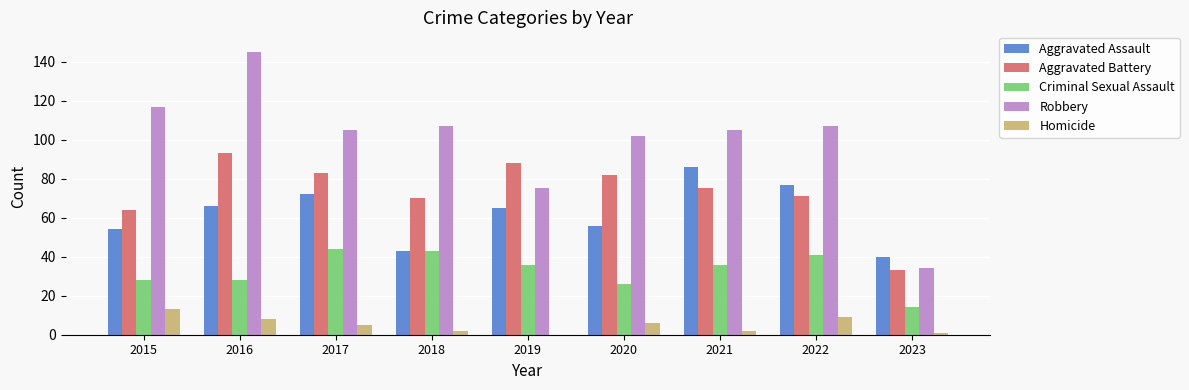

The Robbery series shows 55 at 2021. True or false?

False